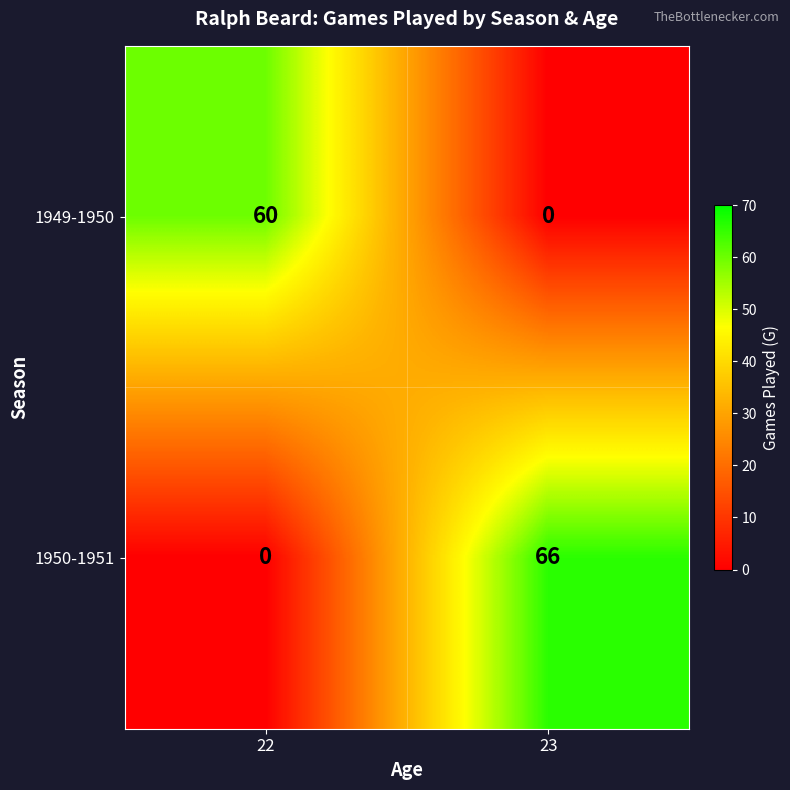

True or false: 1950-1951 has a value of 97 at 23.

False